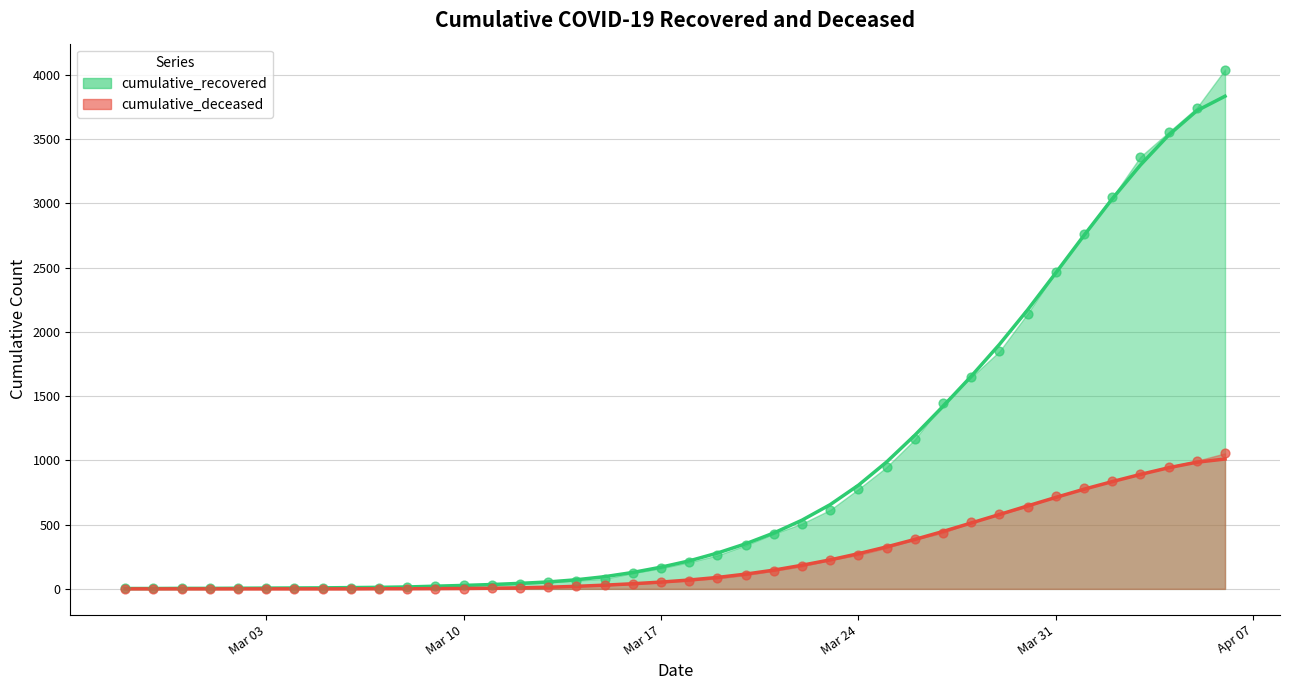

Which series reaches the maximum Y coordinate?

cumulative_recovered